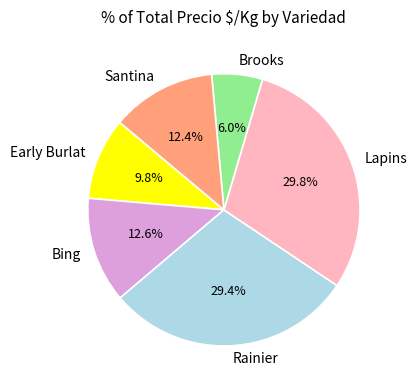

What is the ratio of the value at Lapins to the value at Rainier?

1.0